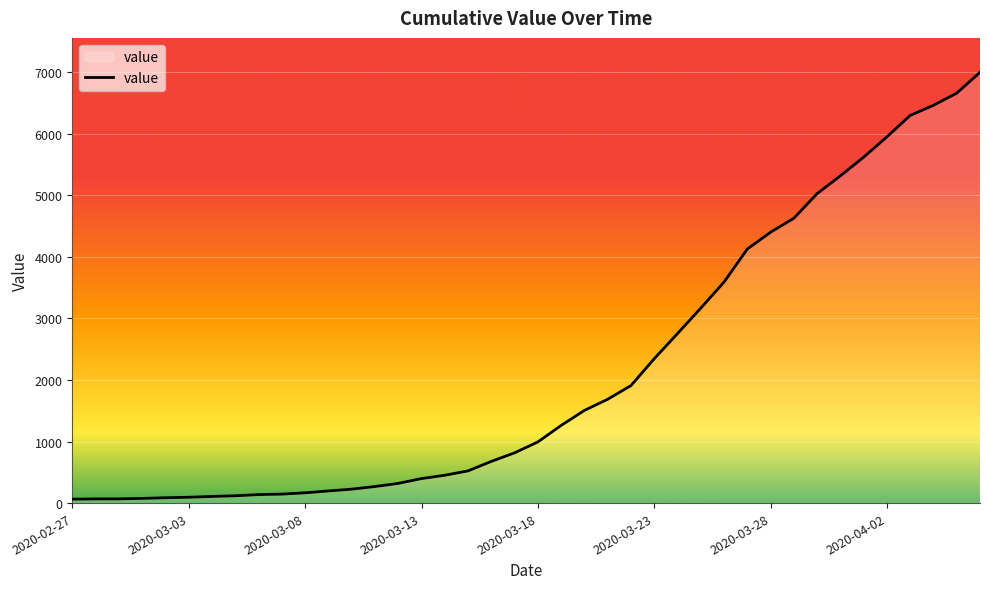

What is the difference between the maximum and minimum values?

6931